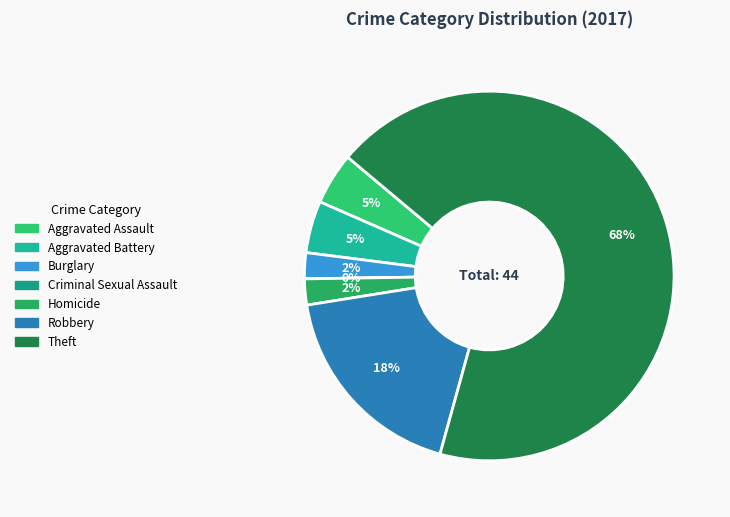

What percentage is NOT represented by Aggravated Battery?

95.5%